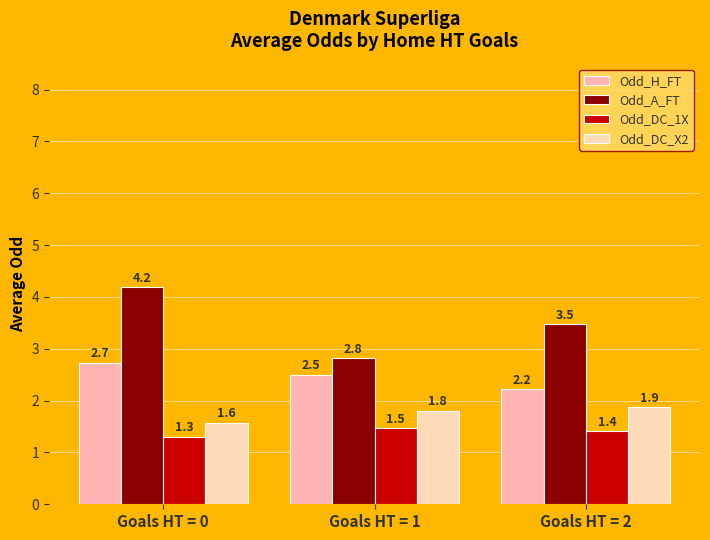

True or false: Odd_A_FT has a value of 5.7 at Goals HT = 2.

False